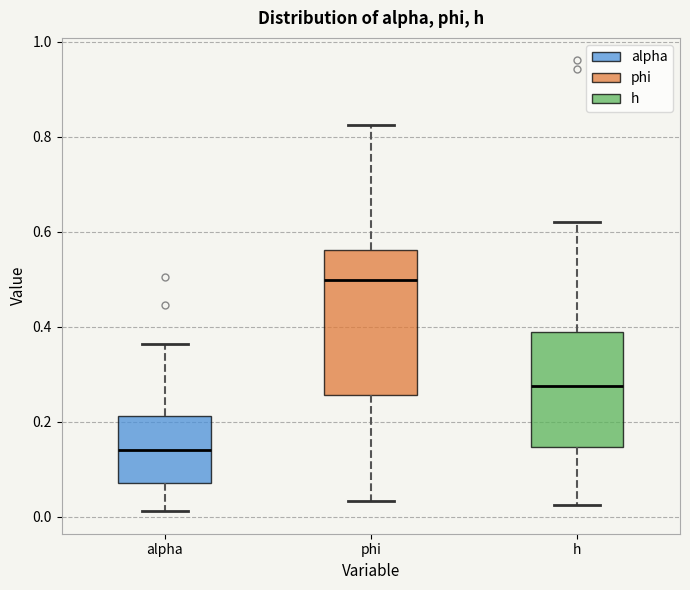

Where is the upper edge of the box for h on the y-axis? The values are not printed on the chart, so give them approximately, as read against the axis.

0.38